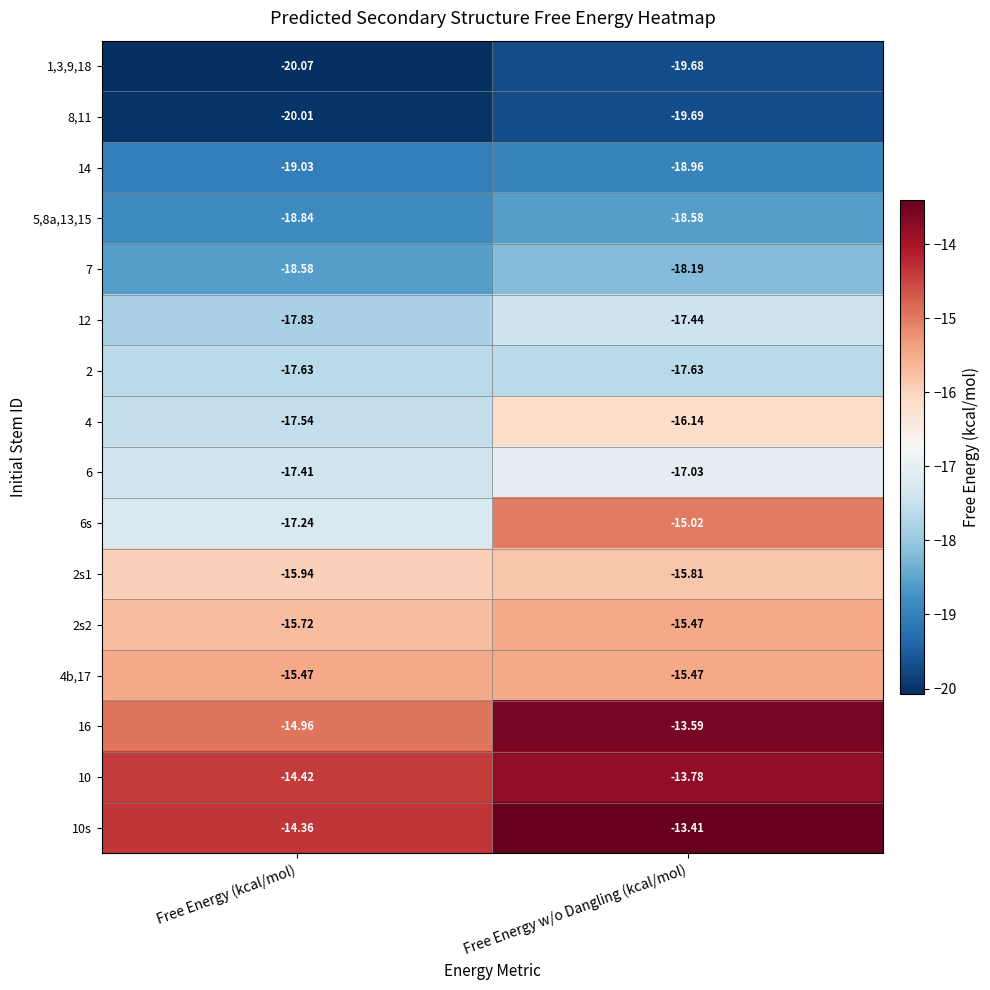

At which label is 6s closest to -16?

Free Energy w/o Dangling (kcal/mol)